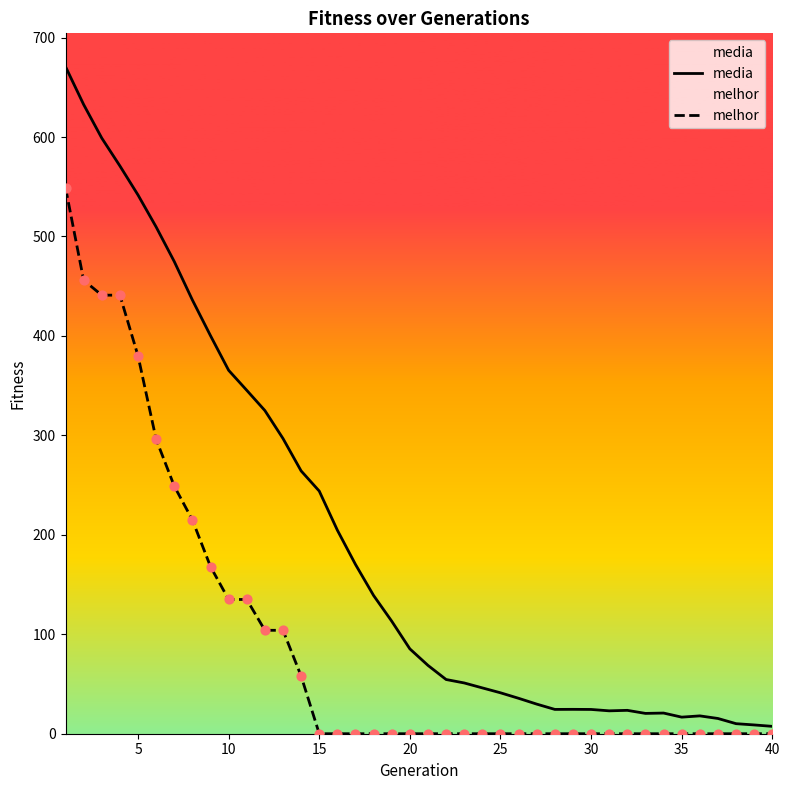

Which series has the largest total across all categories?

media